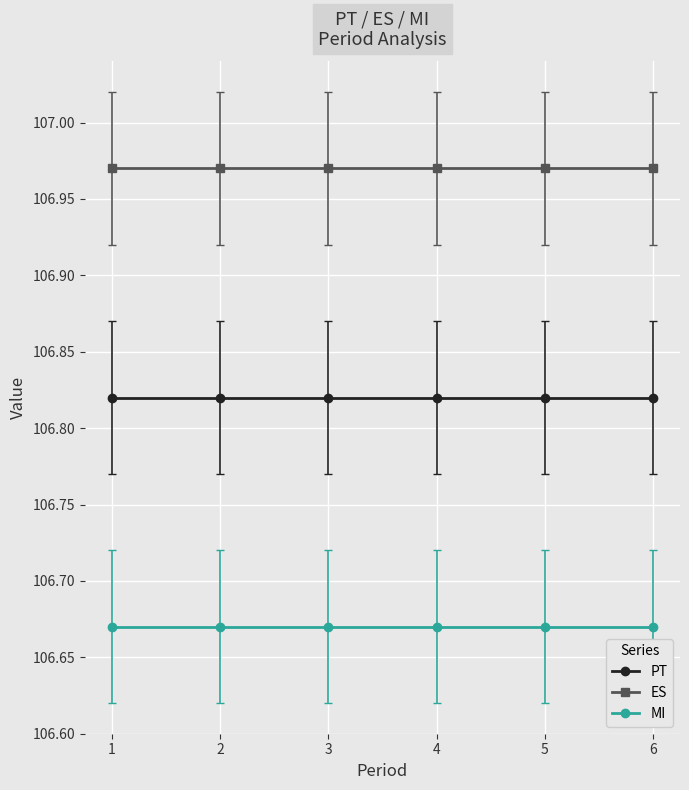

The ES series shows 37.3 at 4. True or false?

False